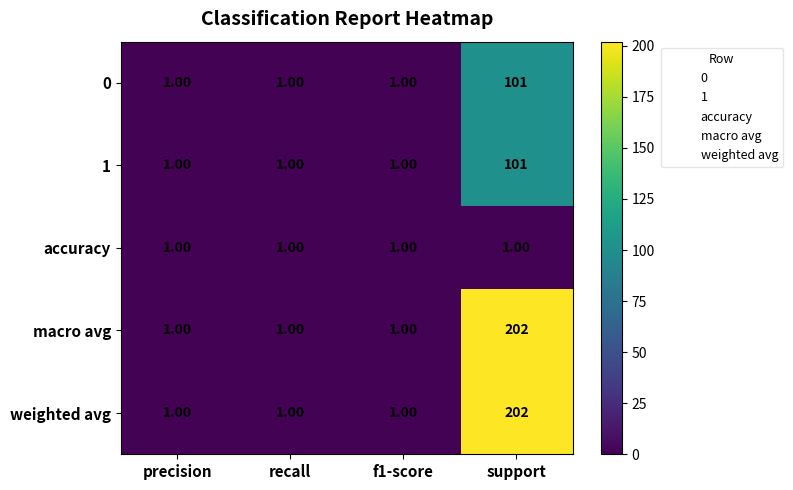

At which category does the chart reach its peak across all series?

support